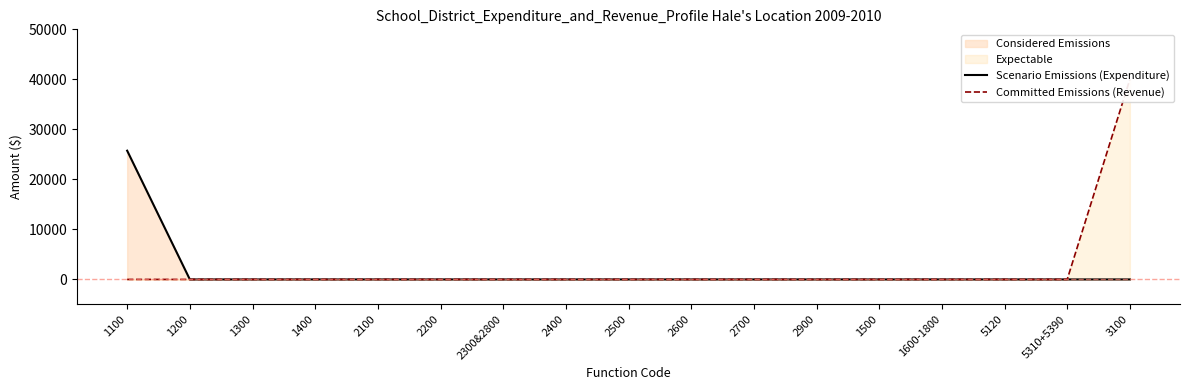

Is the value of Scenario Emissions (Expenditure) at 2400 greater than the value of Committed Emissions (Revenue) at 1400?

No